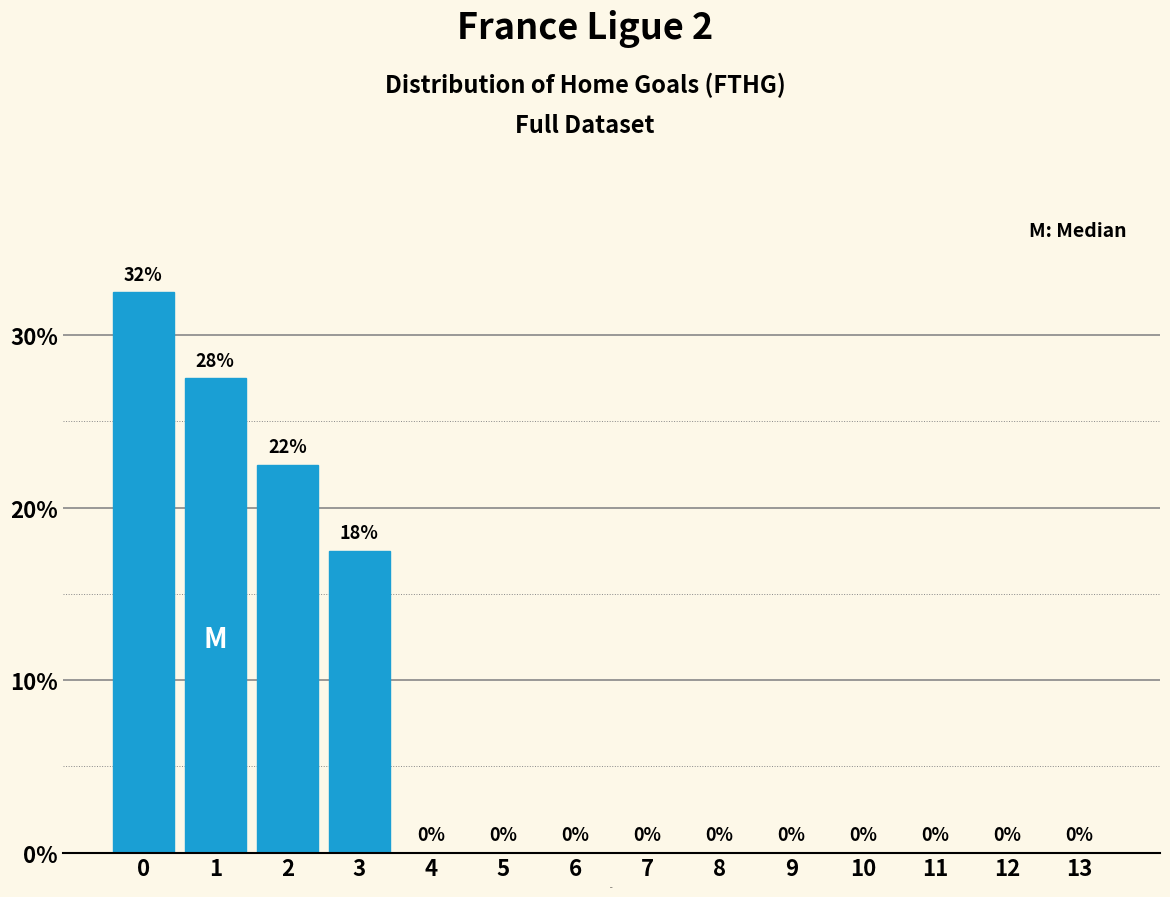

True or false: the data shows 0.0 at 12.

True